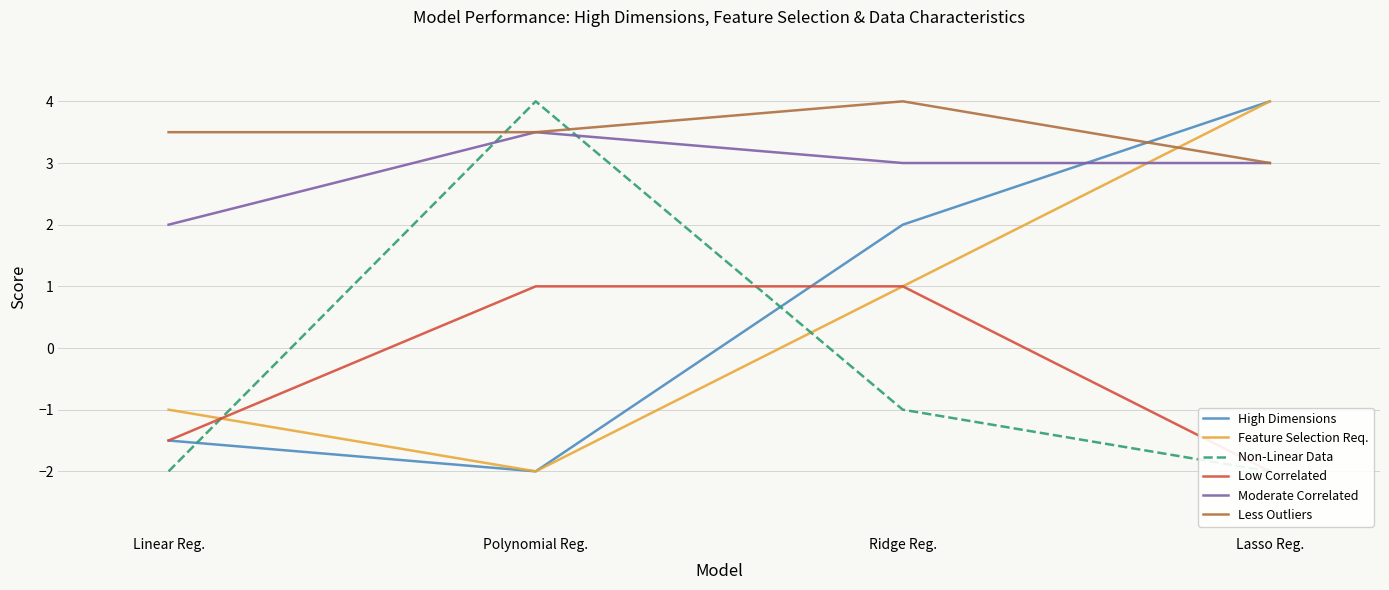

What is the spread (max minus min) of values at Linear Reg.?

5.5